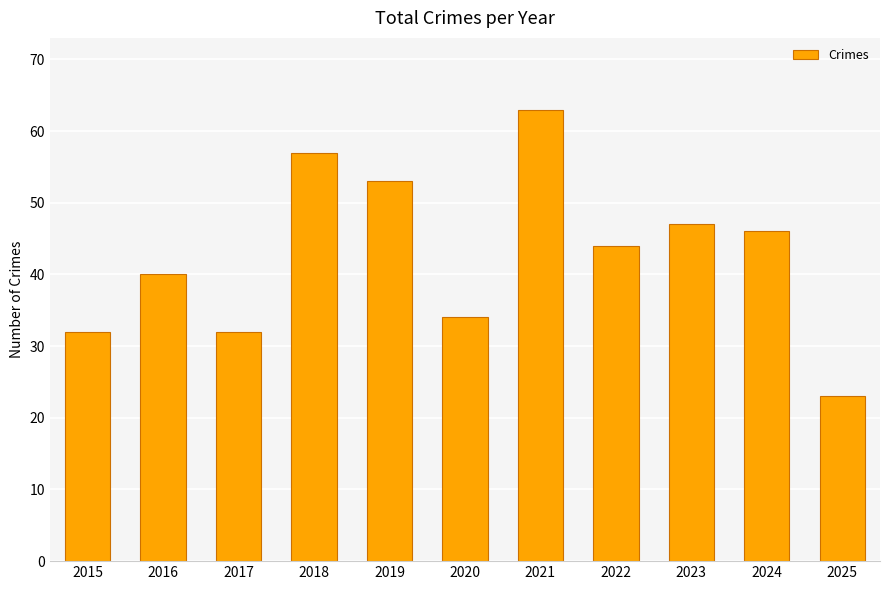

What is the value of the 6th bar from the left?

34